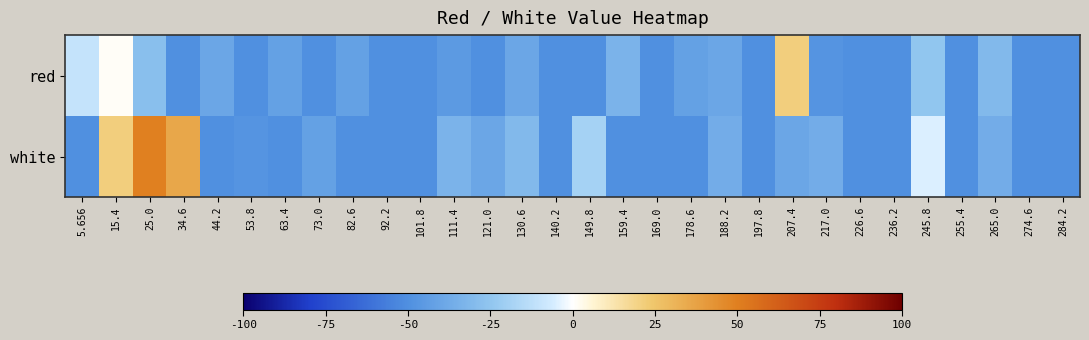

Which category has the highest value across all series?

25.0